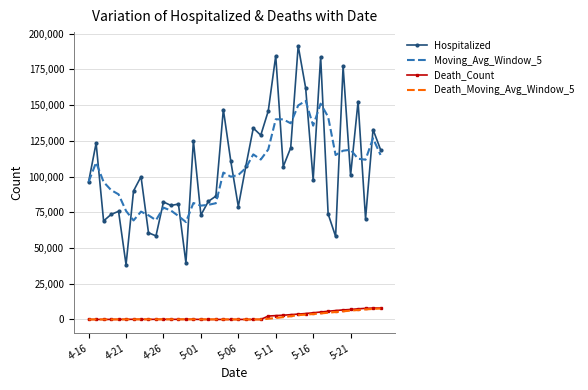

What is the highest value of the Hospitalized series?

191553.0